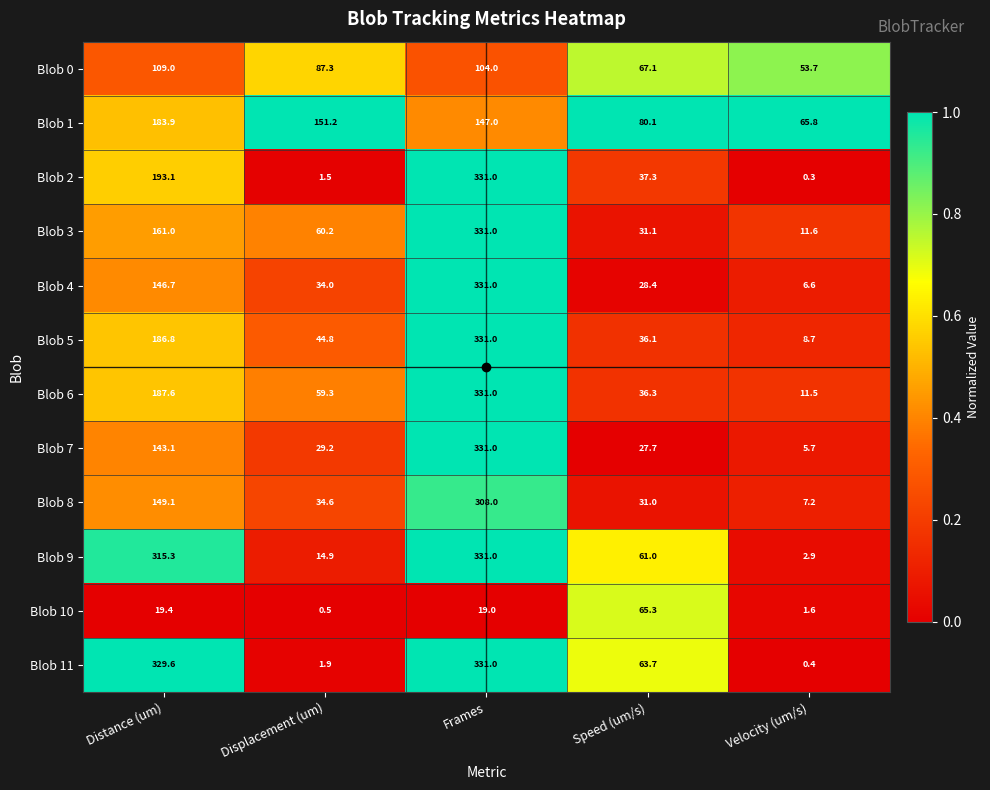

Which series has the largest range (max minus min)?

Blob 2